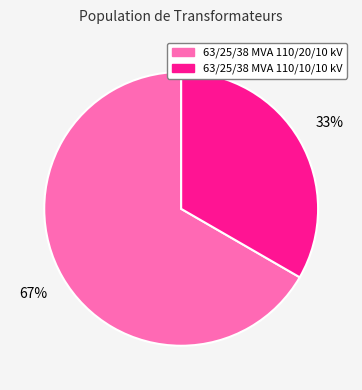

Which has a higher value, 63/25/38 MVA 110/10/10 kV or 63/25/38 MVA 110/20/10 kV?

63/25/38 MVA 110/20/10 kV